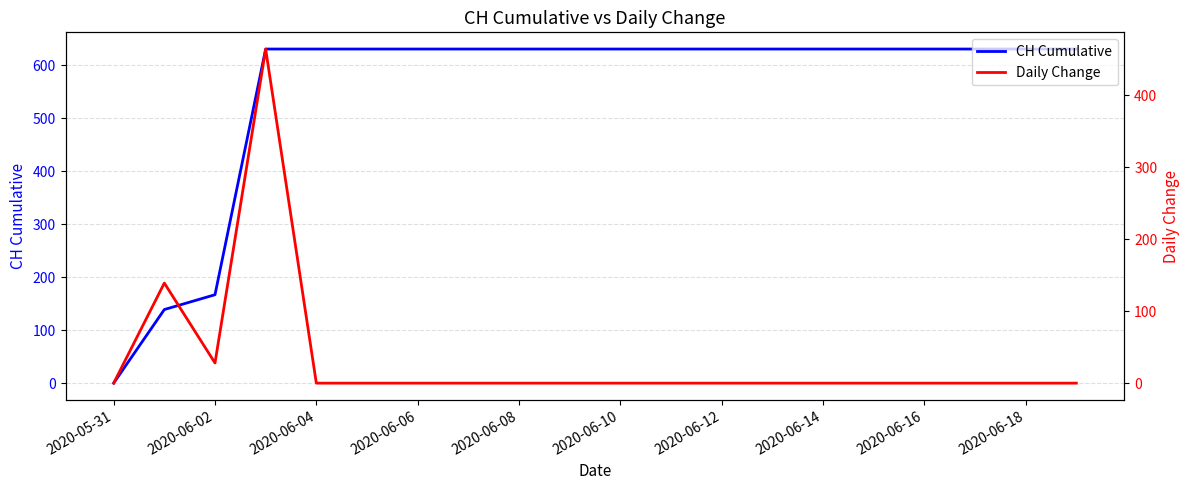

Reading right to left, list all the values displayed in this chart.

CH Cumulative: 631	631	631	631	631	631	631	631	631	631	631	631	631	631	631	631	631	167	139	0
Daily Change: 0	0	0	0	0	0	0	0	0	0	0	0	0	0	0	0	464	28	139	0